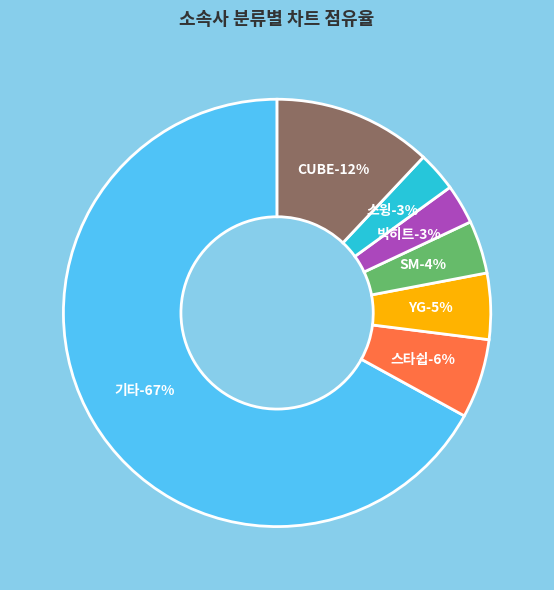

Is SM the majority of the pie?

No